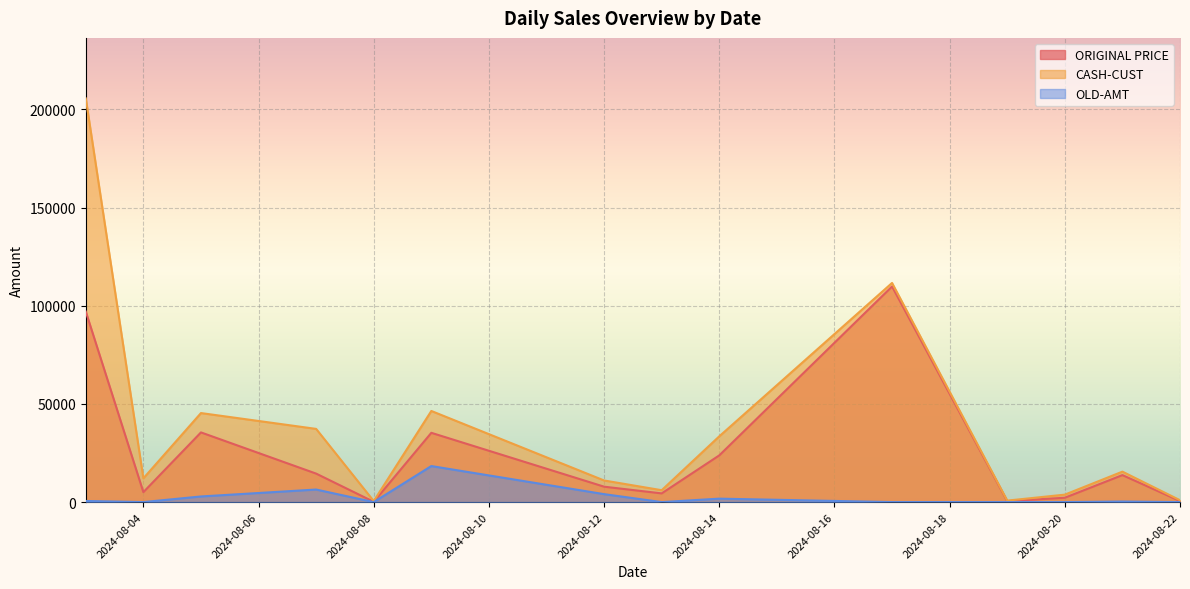

How many lines are shown in the chart?

3